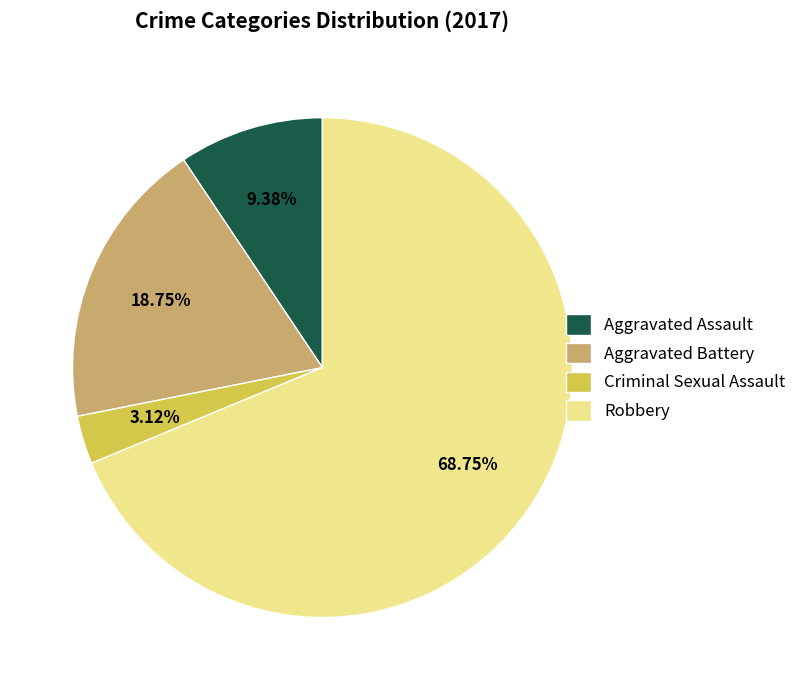

To the nearest percent, what is the difference between the largest and smallest slice percentages?

66%